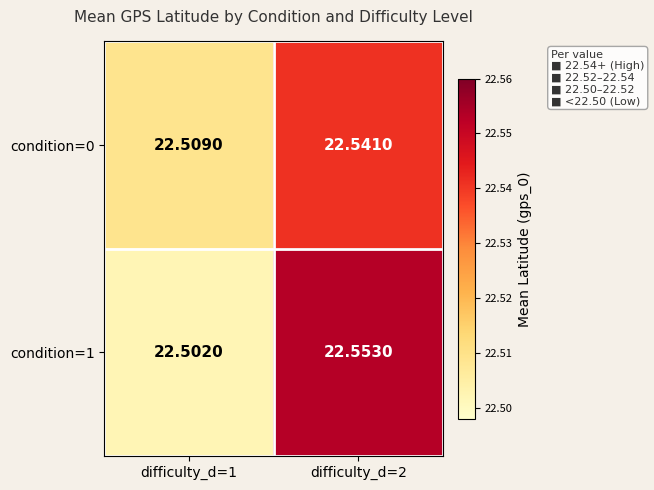

At how many categories does at least one series exceed 22?

2